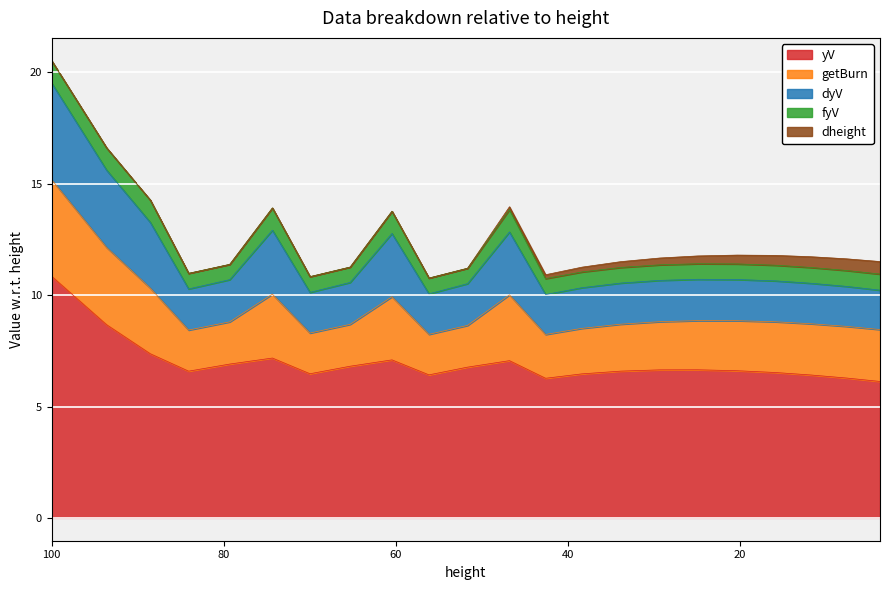

Read the dyV value at 20.32.

1.8